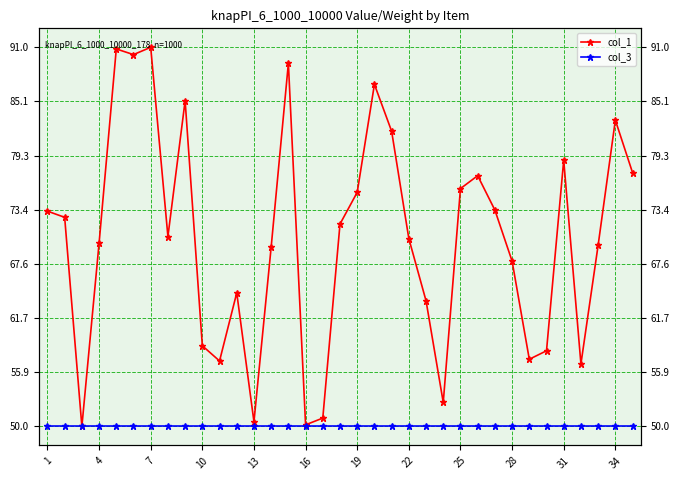

True or false: col_3 and col_1 cross at least once.

False